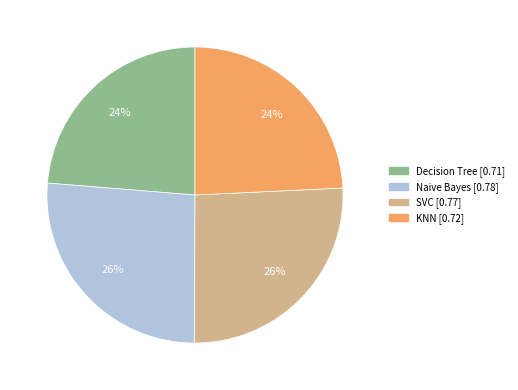

Does SVC represent more than half of the total?

No